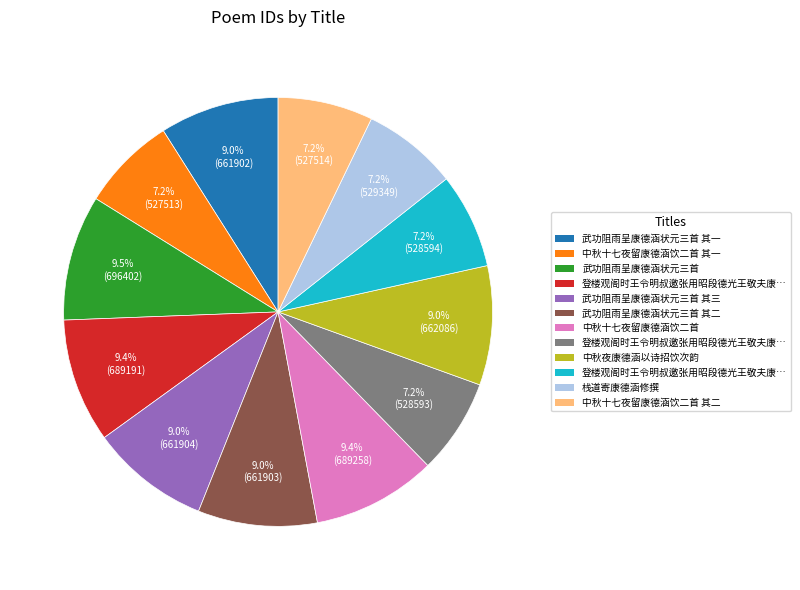

Does any single category account for the majority?

No